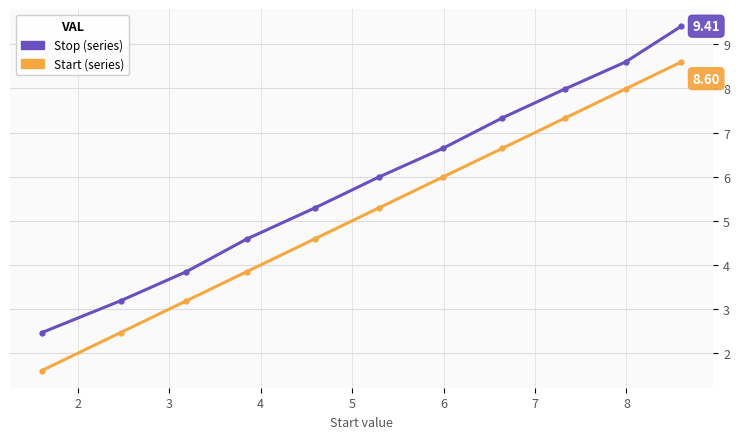

Count the number of categories in the chart.

11